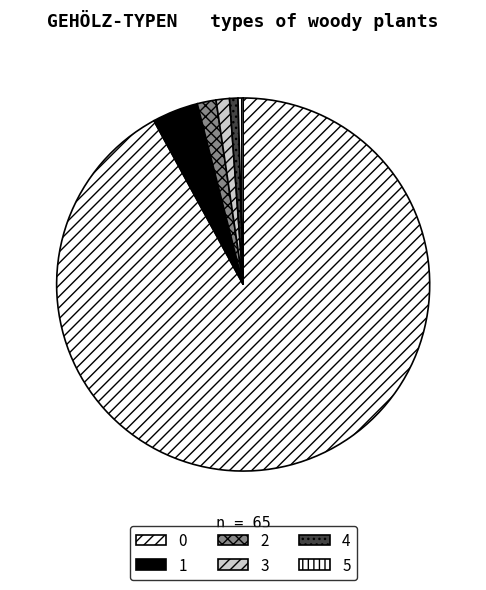

Count the number of slices in the pie.

6